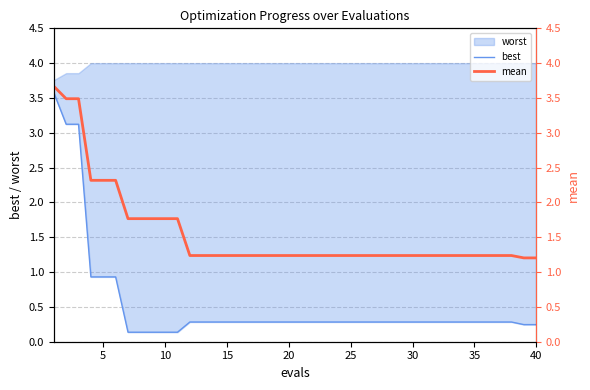

What is the value of the best point at the 40th from the left?

0.2